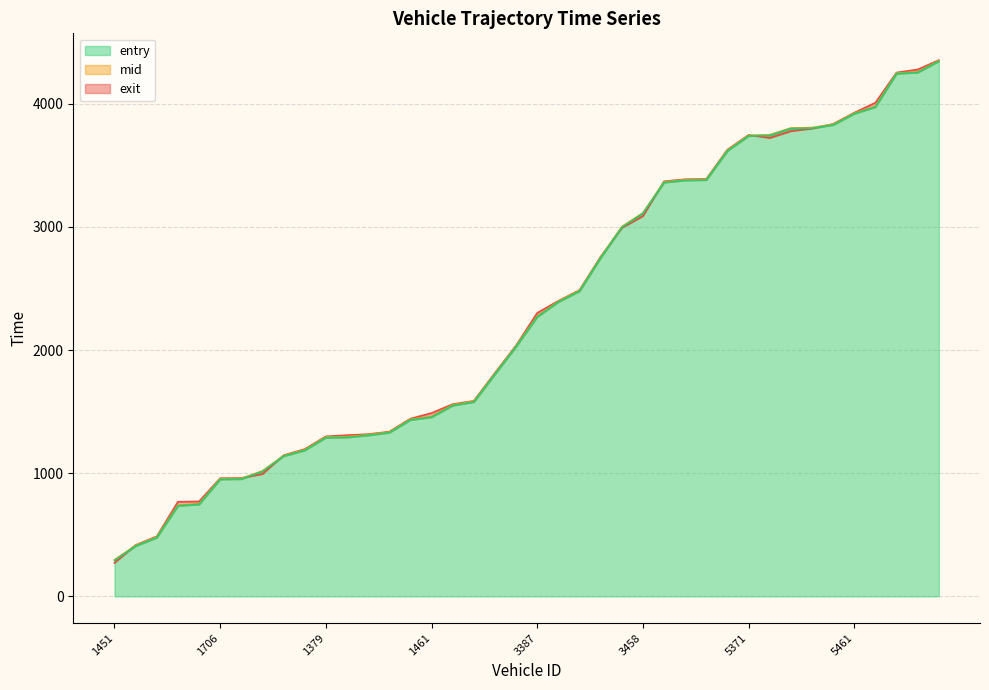

What is the lowest value of the entry series?

290.9